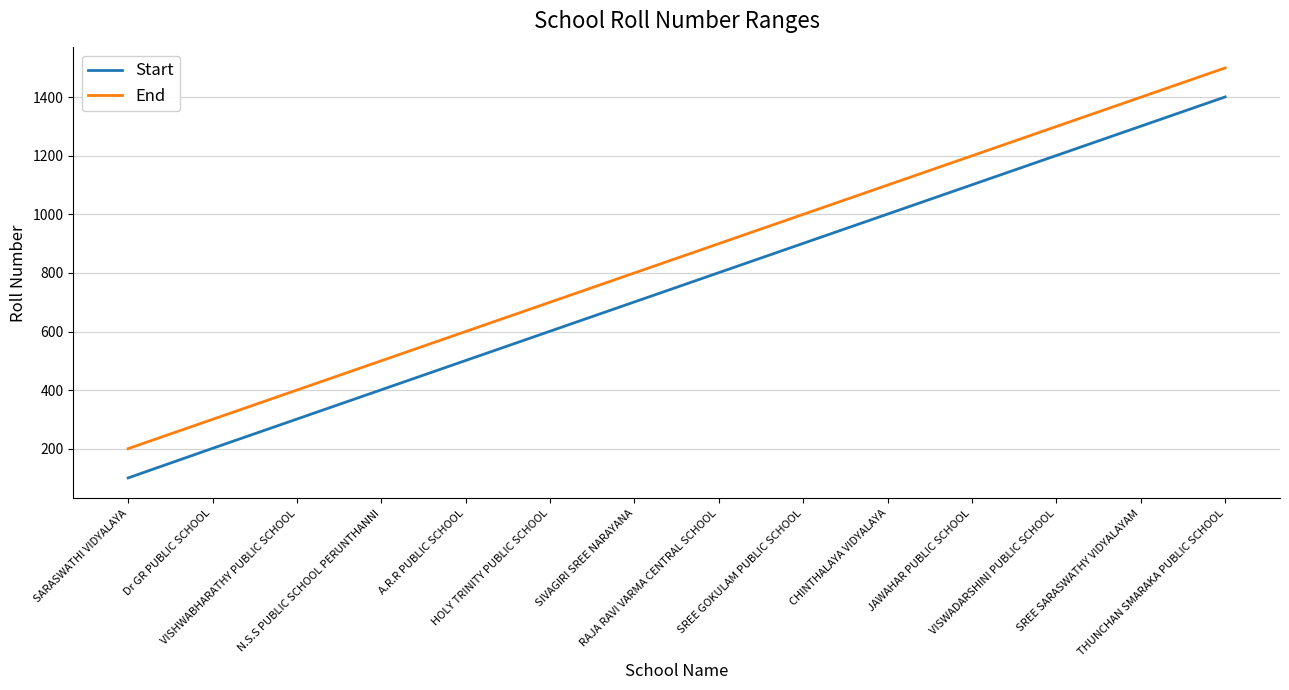

Reading left to right, extract all data points from this chart.

Start: 100	201	301	401	501	601	701	801	901	1001	1101	1201	1301	1401
End: 200	300	400	500	600	700	800	900	1000	1100	1200	1300	1400	1500